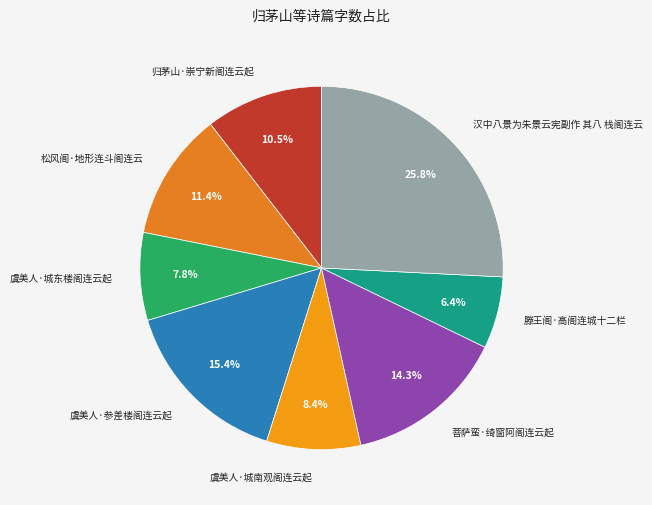

How many segments does this pie chart have?

8